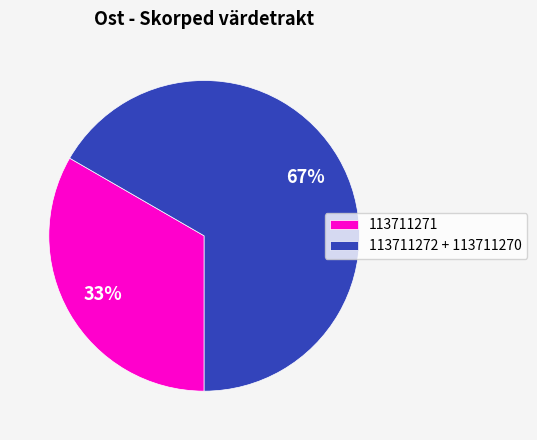

The 113711272 + 113711270 slice represents 54% of the pie. True or false?

False